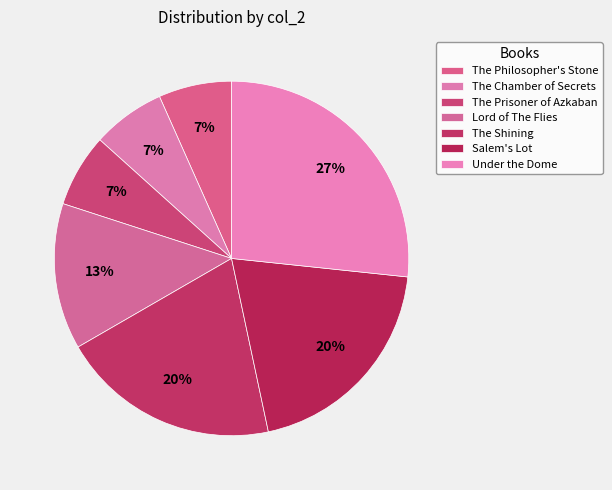

How many segments does this pie chart have?

7